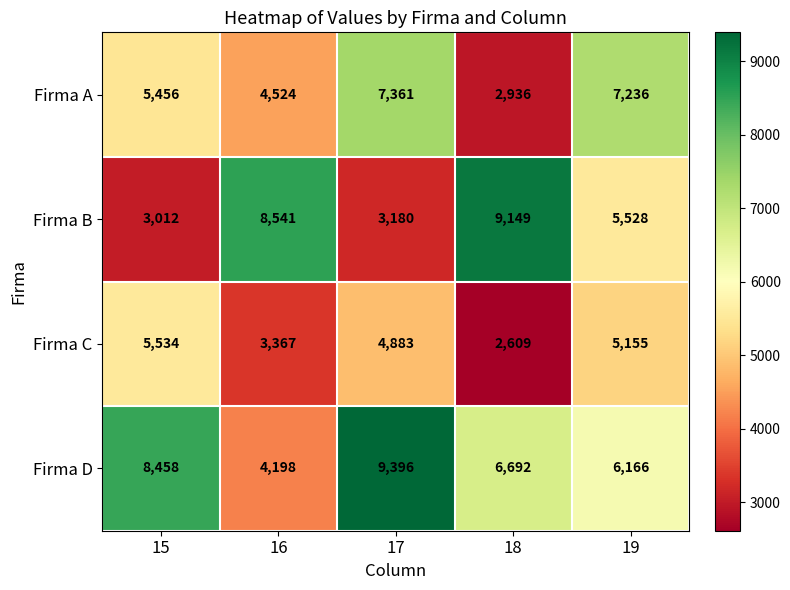

The value of Firma D at 16 is 5606. True or false?

False